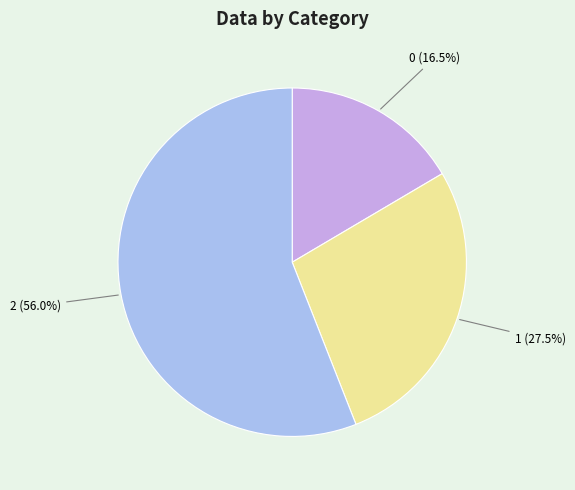

Is 2 the majority of the pie?

Yes